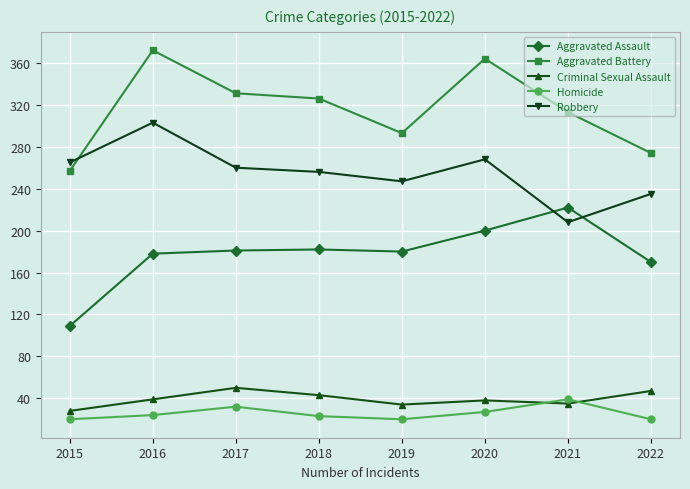

Which series changed the most between 2018 and 2022?

Aggravated Battery